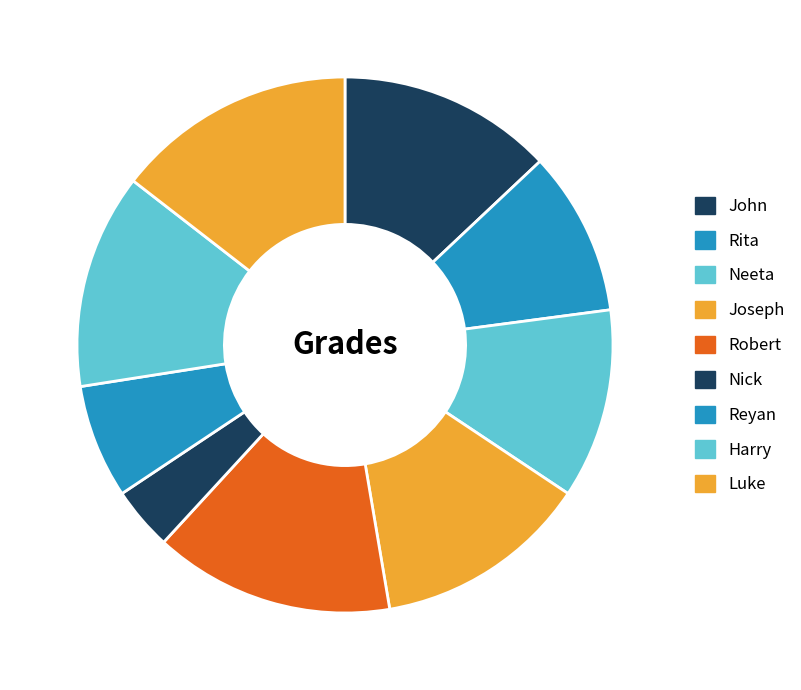

Is John the majority of the pie?

No